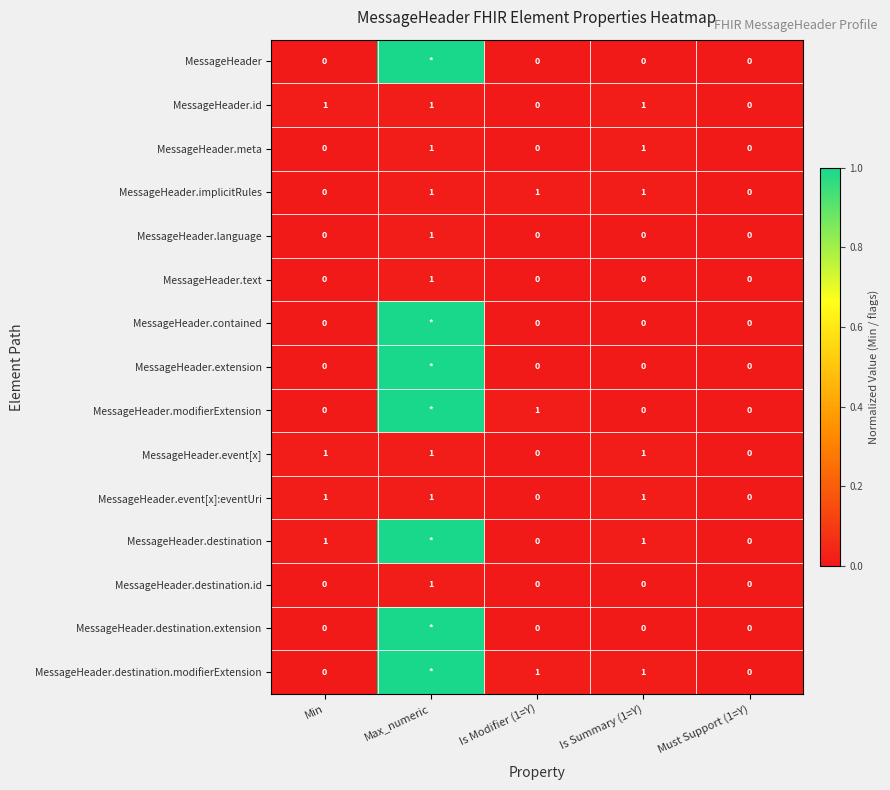

What is the difference between the MessageHeader.meta values at Min and Is Summary (1=Y)?

1.0